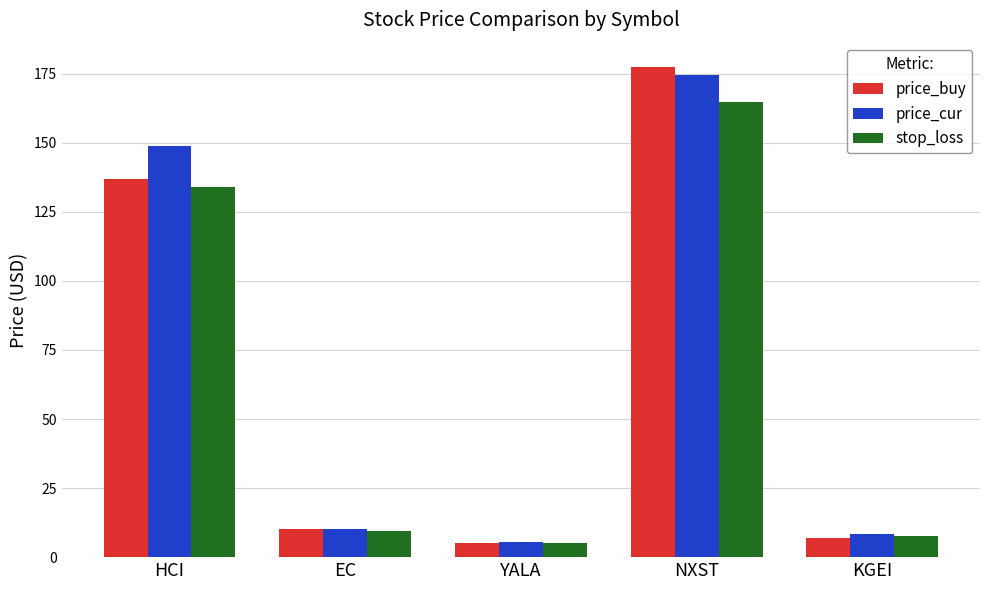

Which series changed the most between HCI and YALA?

price_cur